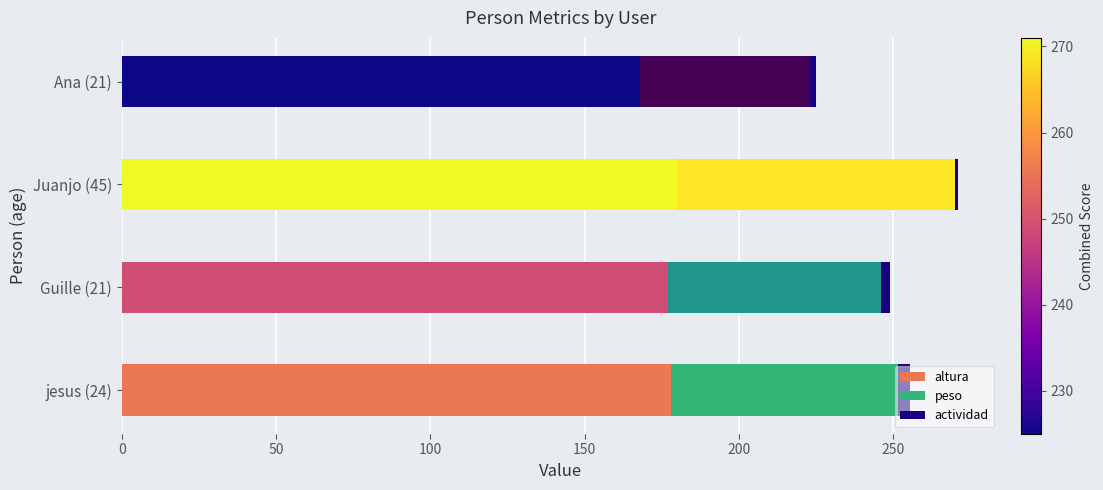

The value of altura at Ana (21) is 238.3. True or false?

False